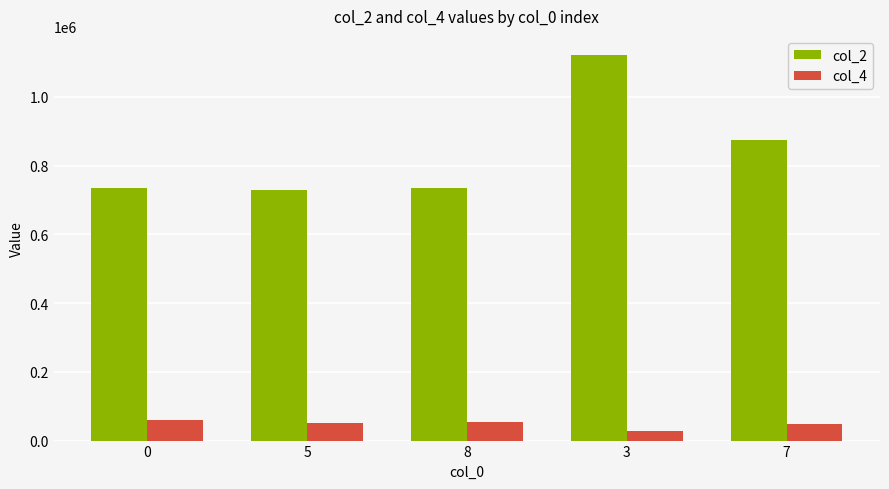

Does the chart contain any negative values?

No